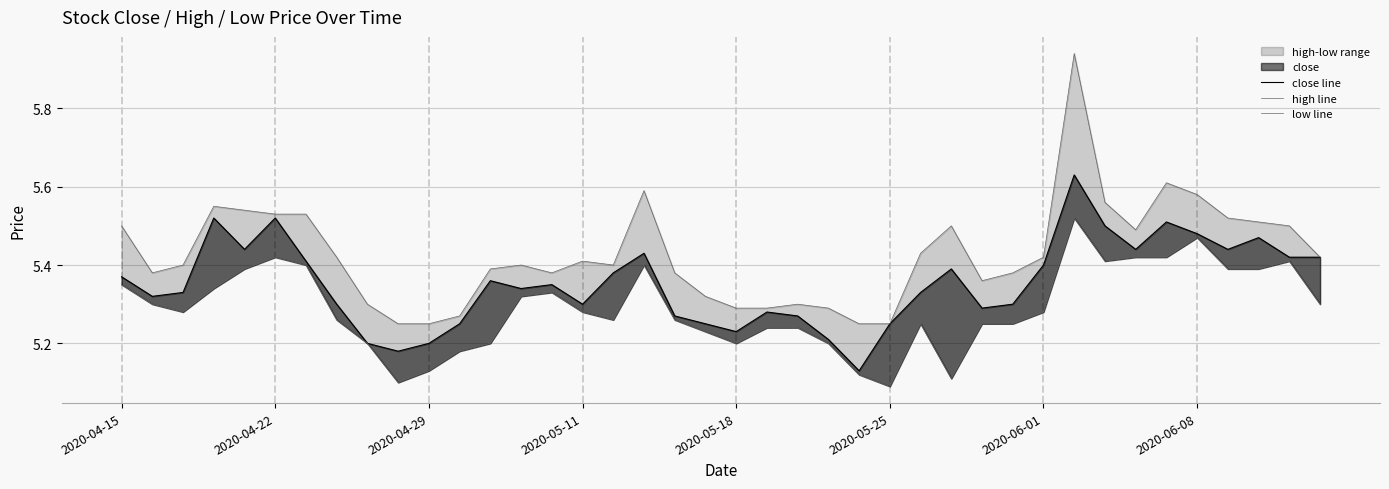

Between 22 and 14, which is larger?

14